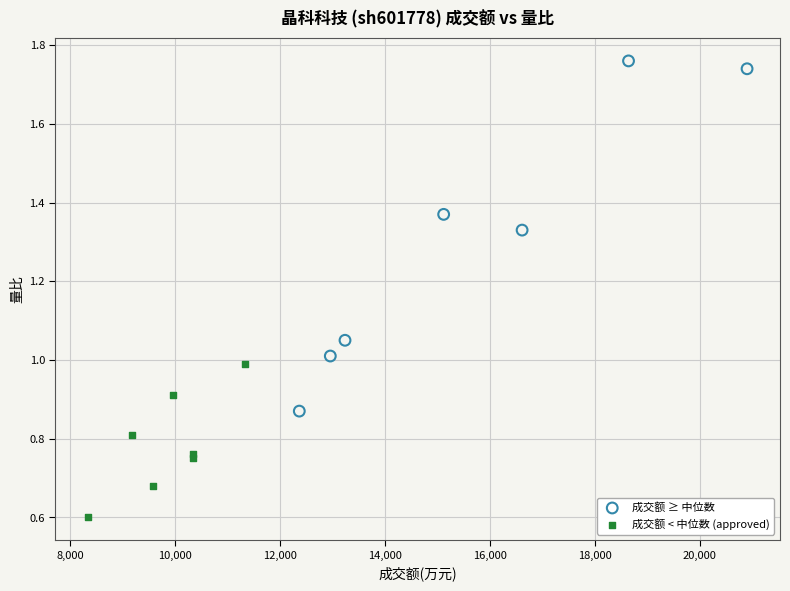

Which series has the widest spread of Y values?

成交额 ≥ 中位数